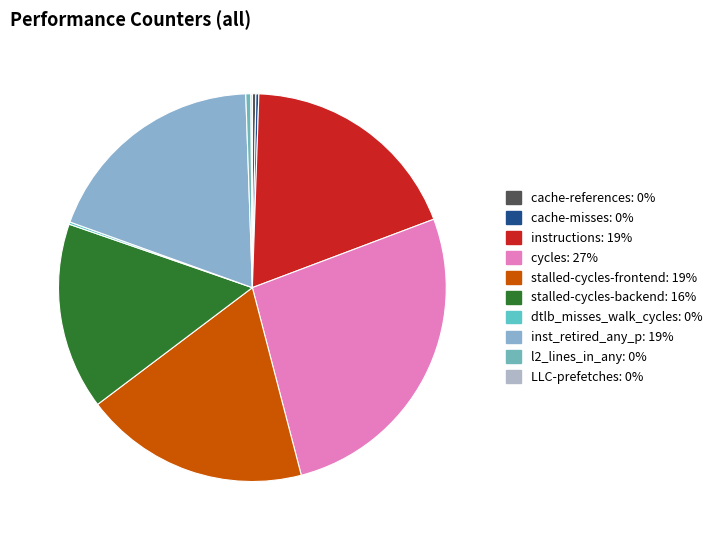

What is the change in value from inst_retired_any_p to LLC-prefetches?

-41855880708